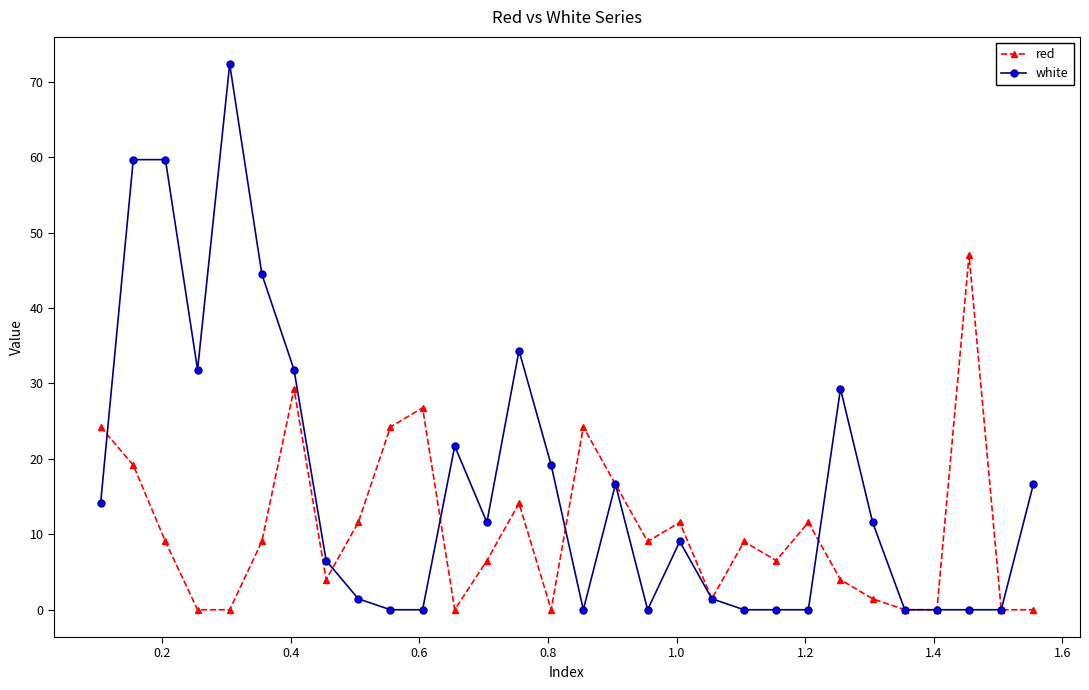

Rank the series by their average value, from lowest to highest.

red, white